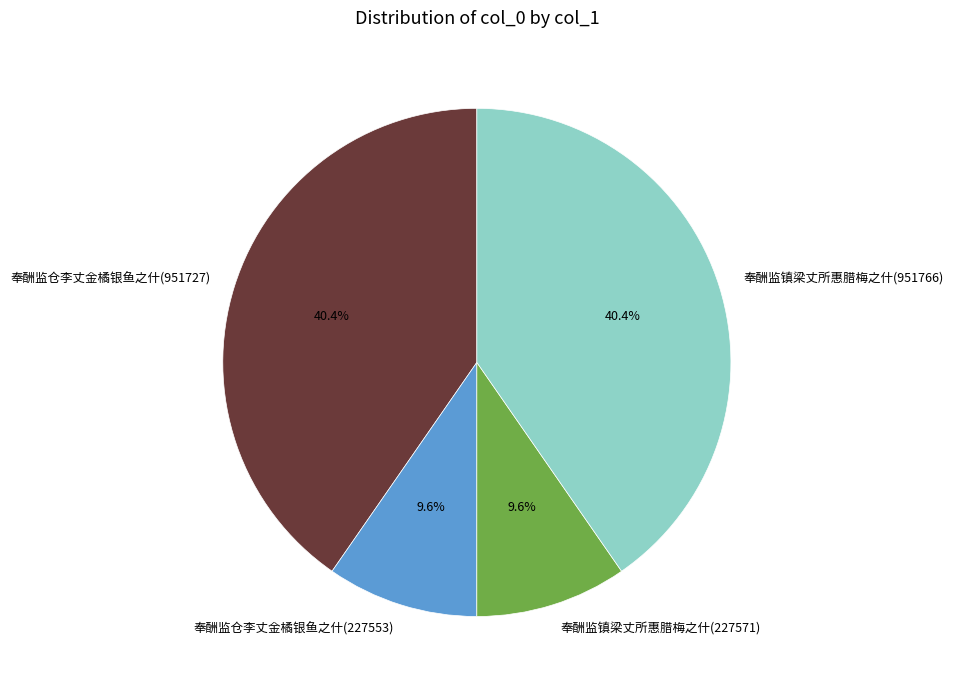

The 奉酬监镇梁丈所惠腊梅之什(227571) slice represents 10% of the pie. True or false?

True